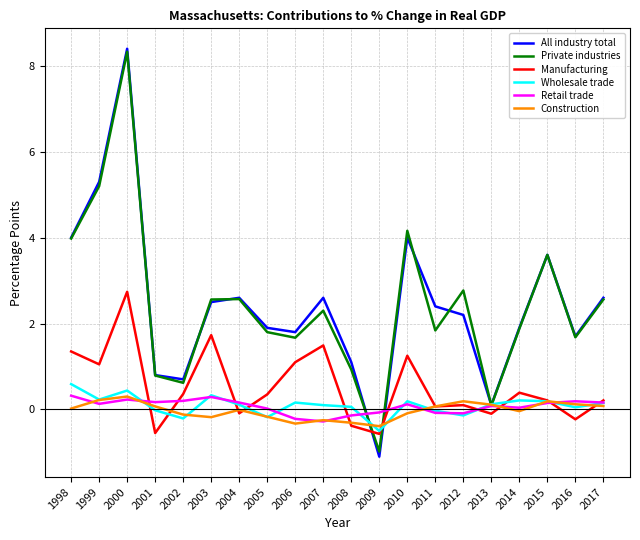

Which category has the lowest value across all series?

2009